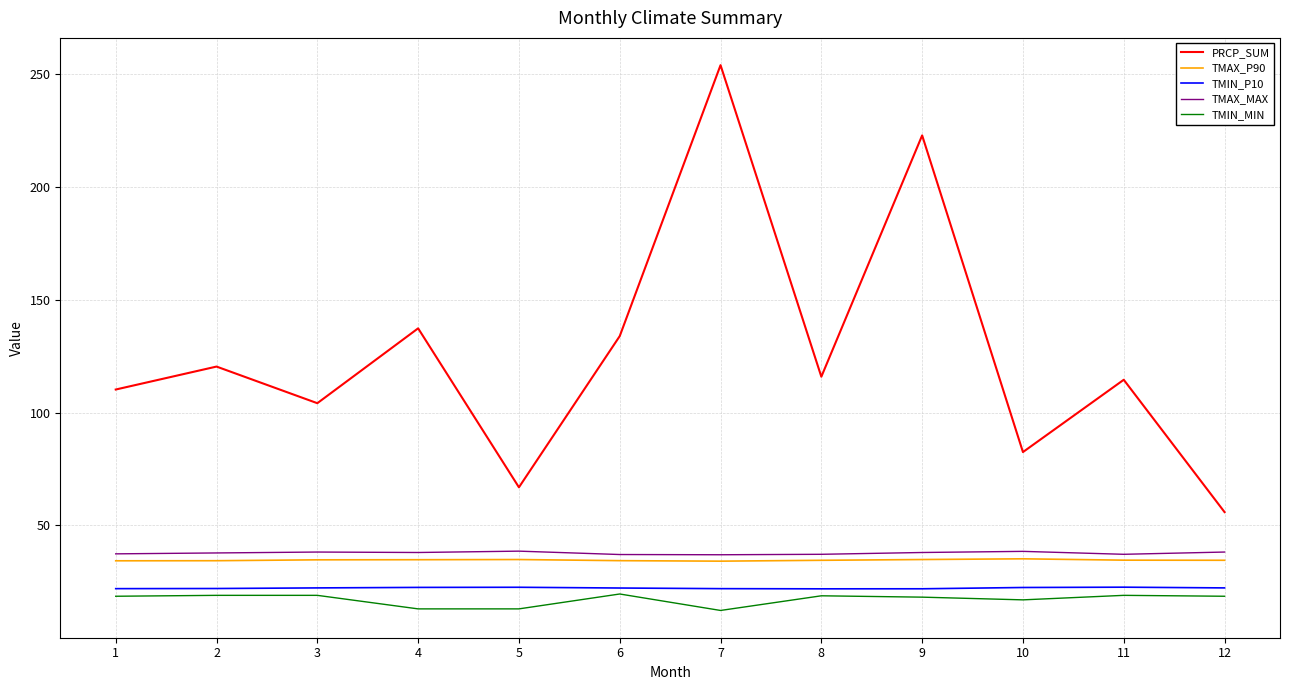

True or false: TMAX_P90 has more than 1 points higher than both neighbors.

True